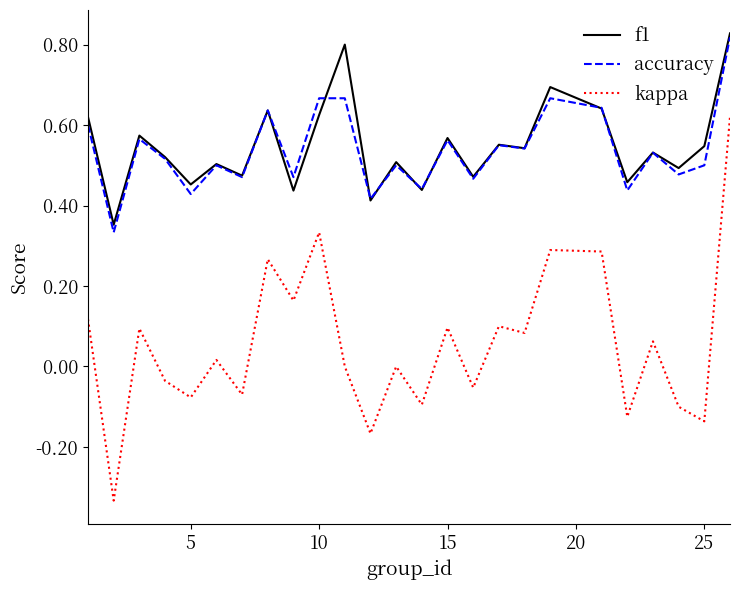

Which series has the largest range (max minus min)?

kappa